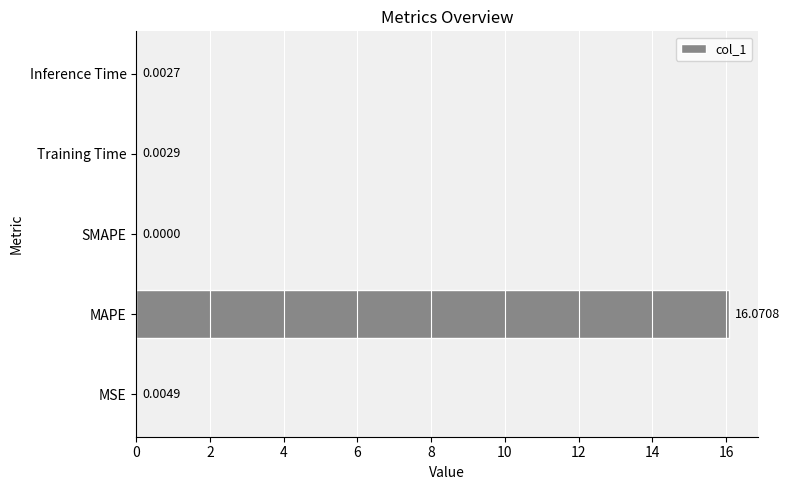

What is the sum of all values?

16.1